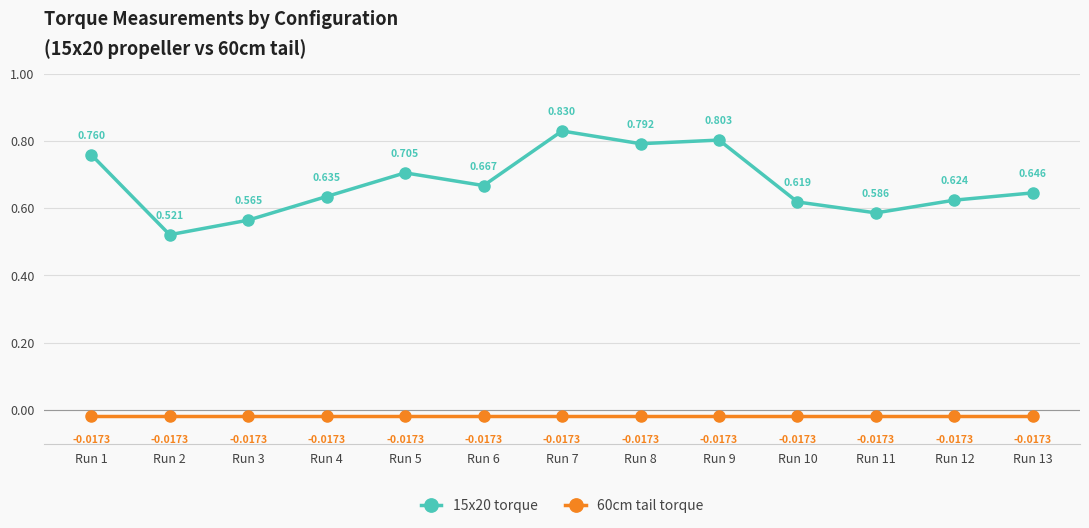

What is the difference between the maximum and minimum values in the 15x20 torque series?

0.3